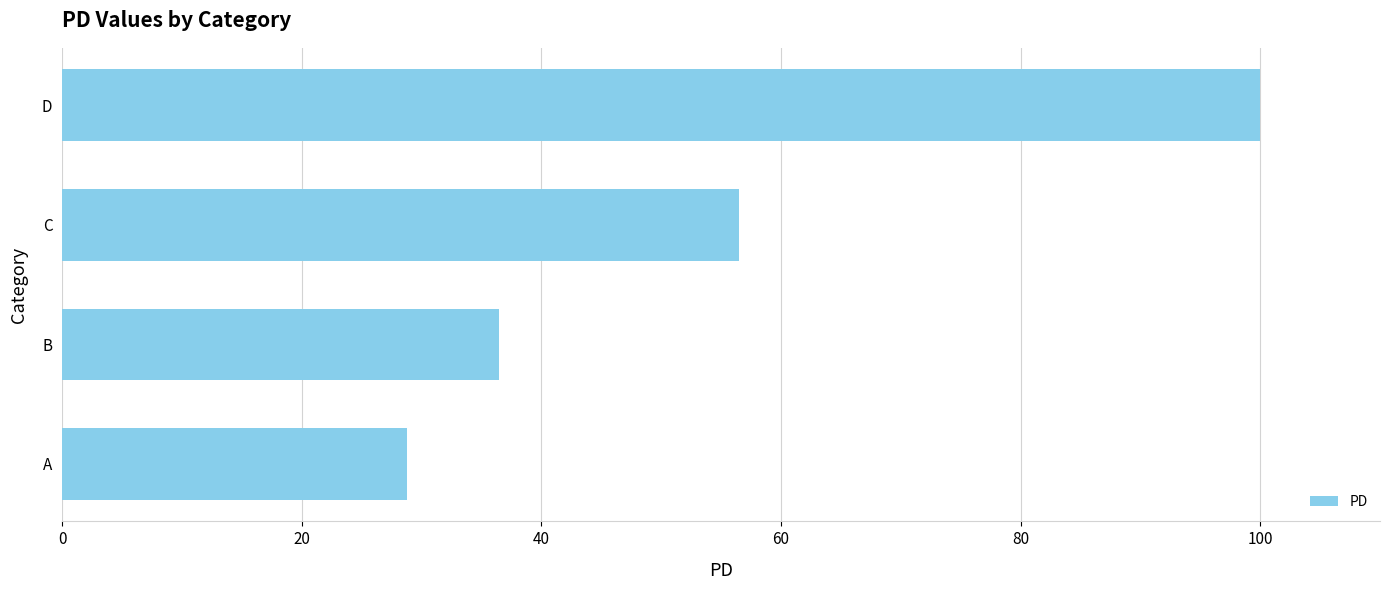

What is the maximum value shown in the chart?

100.0